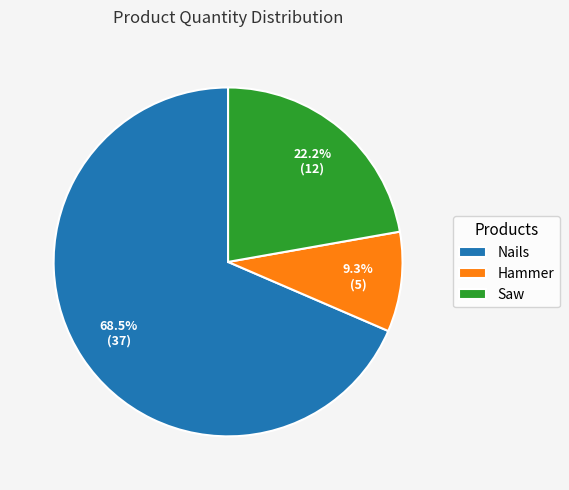

The Saw slice represents 22% of the pie. True or false?

True